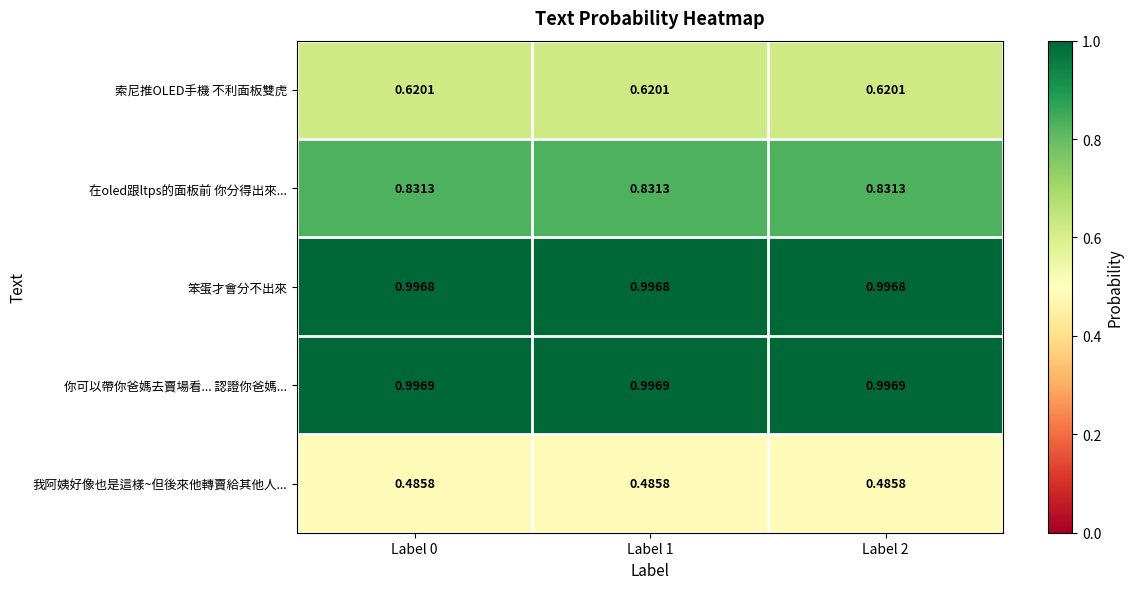

Rank the series by their maximum value, from highest to lowest.

你可以帶你爸媽去賣場看... 認證你爸媽..., 笨蛋才會分不出來, 在oled跟ltps的面板前 你分得出來..., 索尼推OLED手機 不利面板雙虎, 我阿姨好像也是這樣~但後來他轉賣給其他人...